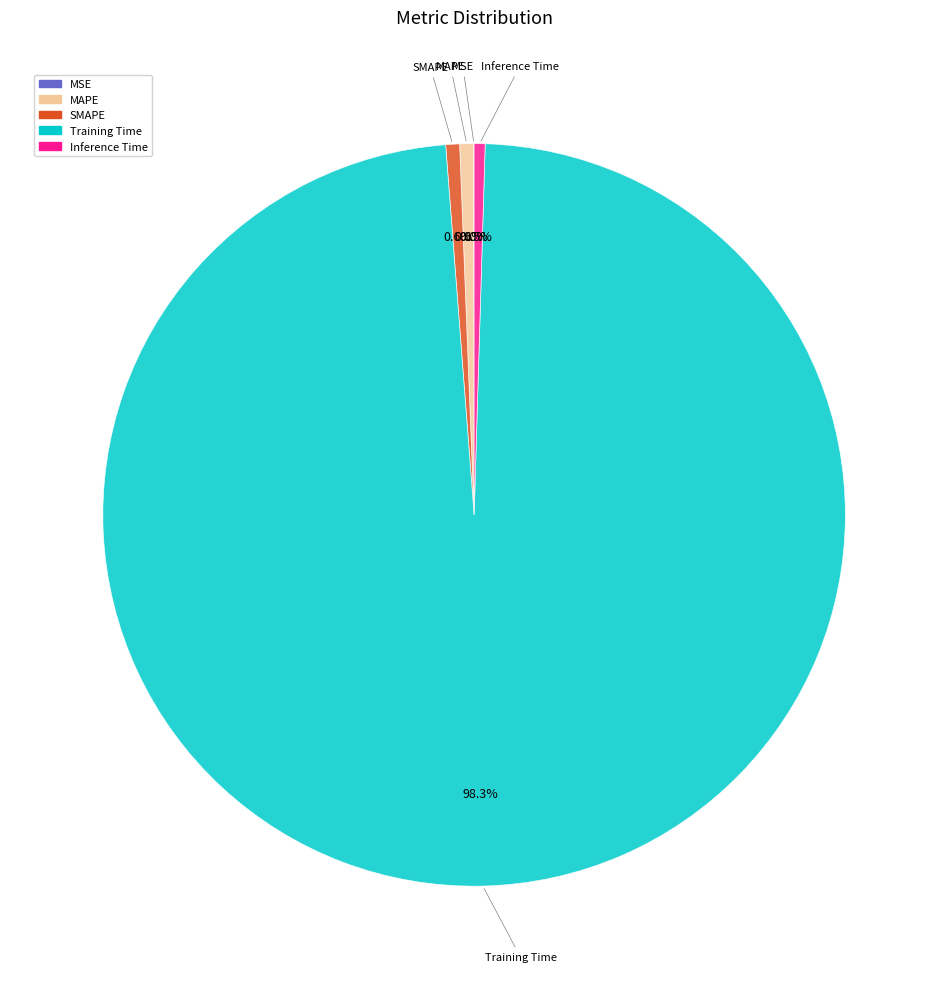

What is the largest slice in the pie chart?

Training Time